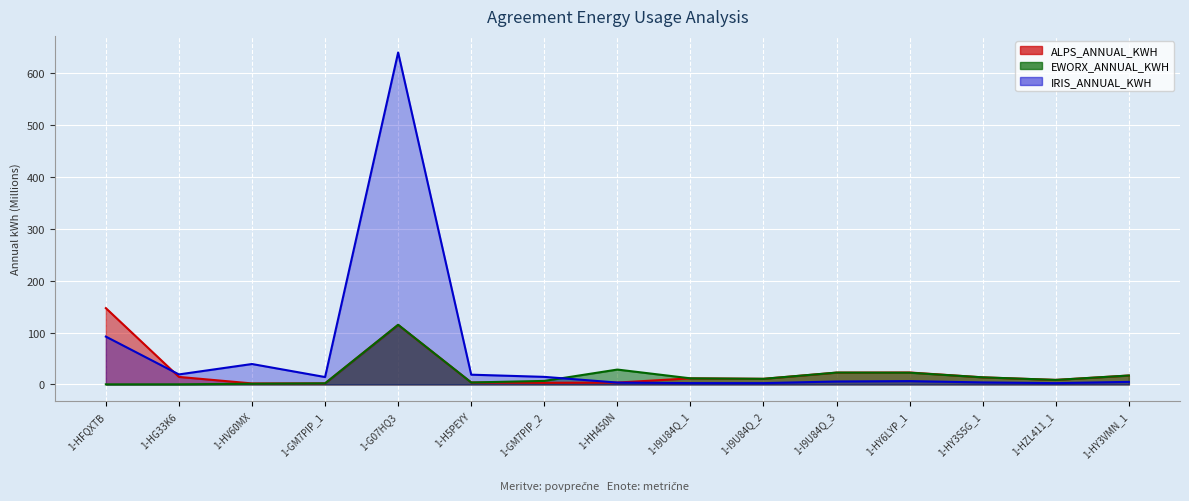

What is the difference between the ALPS_ANNUAL_KWH values at 1-HY6LYP_1 and 1-HY3VMN_1?

5.8